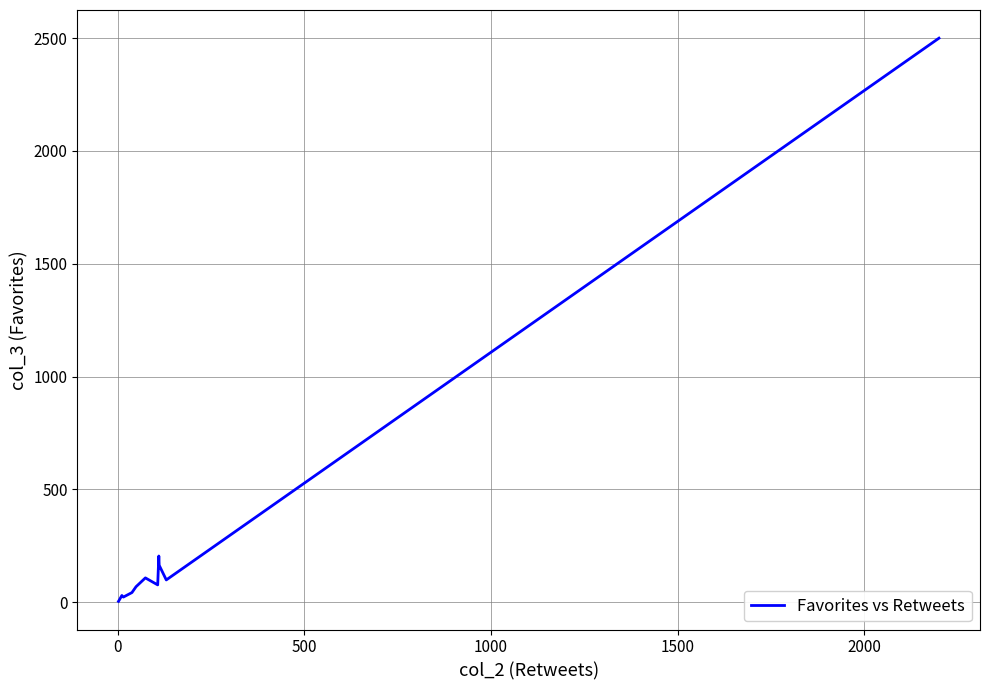

What is the difference between the maximum and minimum values?

2496